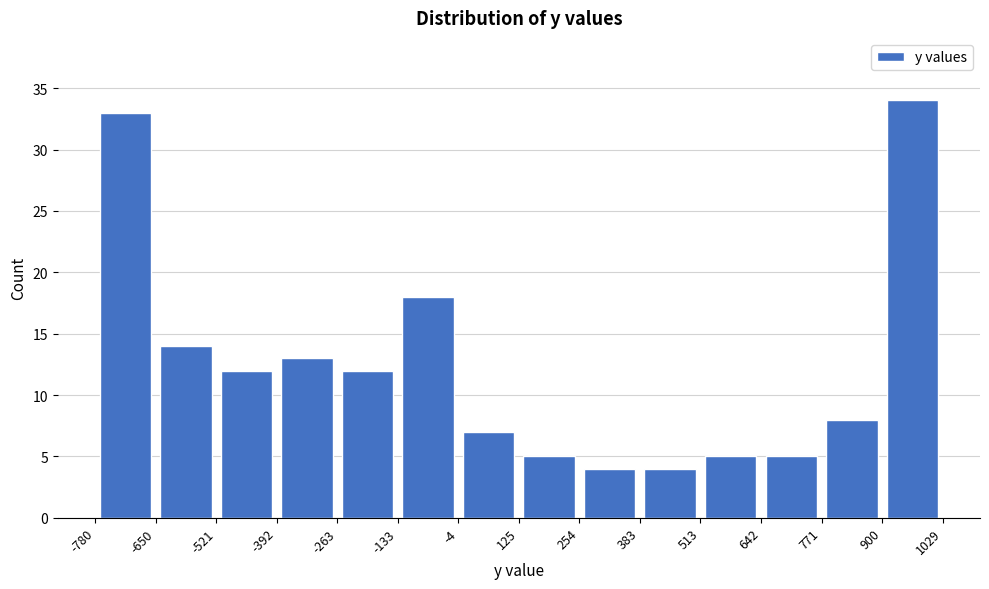

Reading left to right, transcribe this chart: for each bar, give the range it covers on the x-axis and its height. The values are not printed on the chart, so give them approximately, as read against the axis.

-780 to -650: 33
-650 to -521: 14
-521 to -392: 12
-392 to -263: 13
-263 to -133: 12
-133 to -4: 18
-4 to 125: 7
125 to 254: 5
254 to 383: 4
383 to 513: 4
513 to 642: 5
642 to 771: 5
771 to 900: 8
900 to 1029: 34